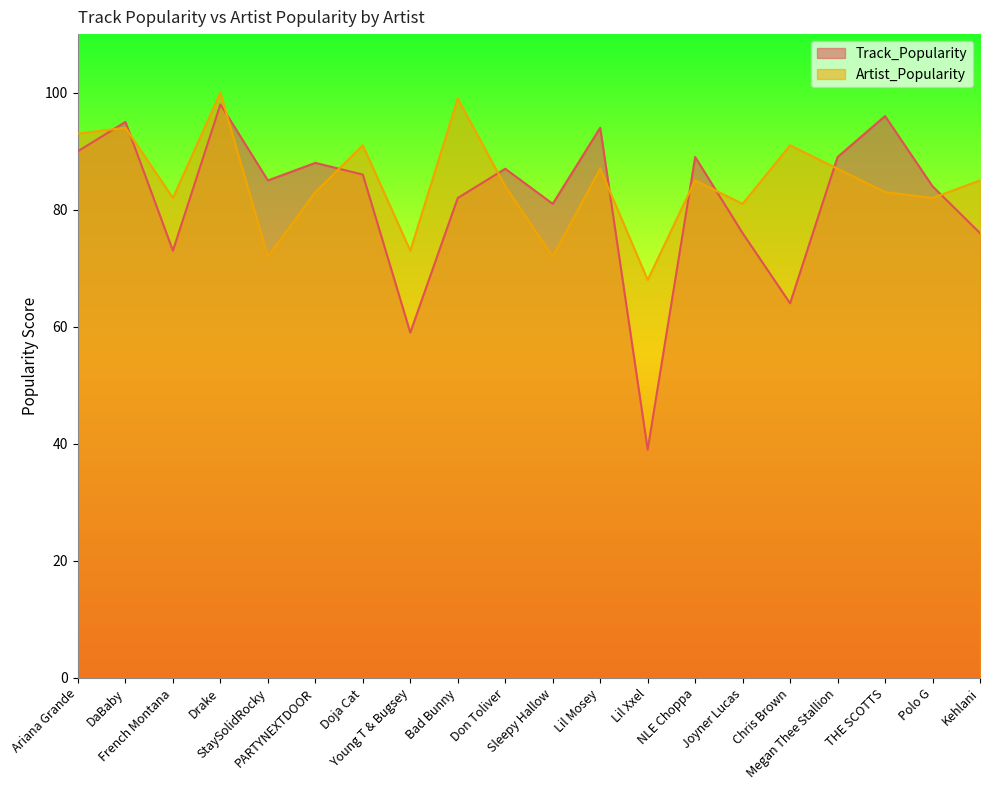

What position from the right is Joyner Lucas?

6